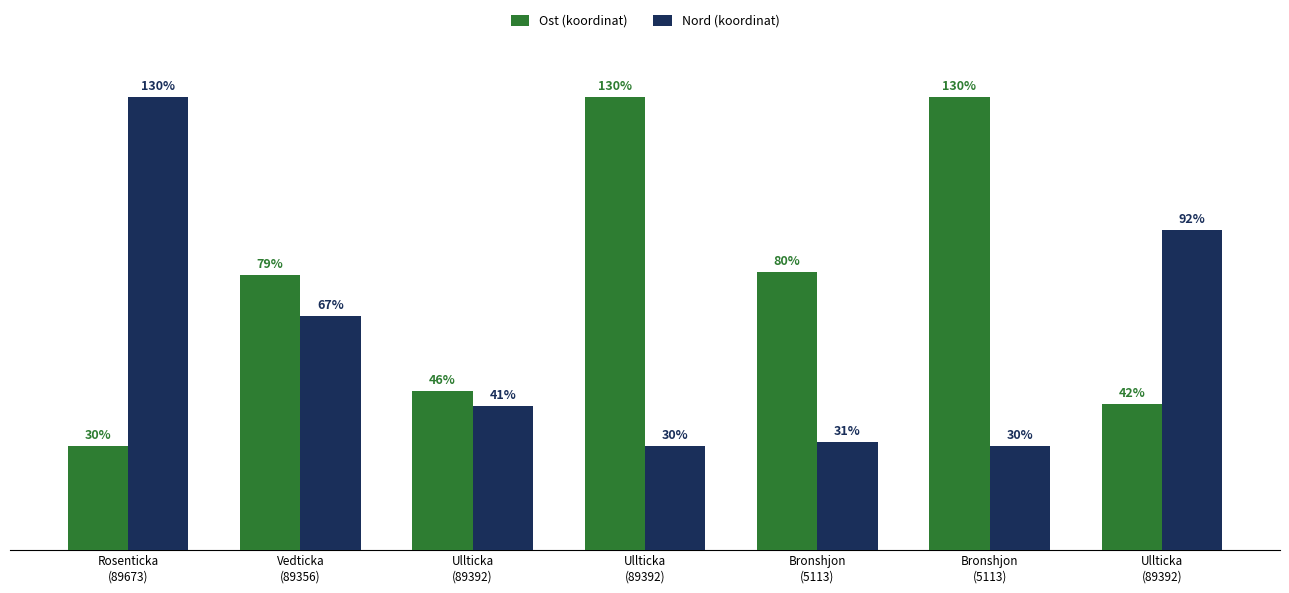

What is the average value of the Ost (koordinat) series?

76.6